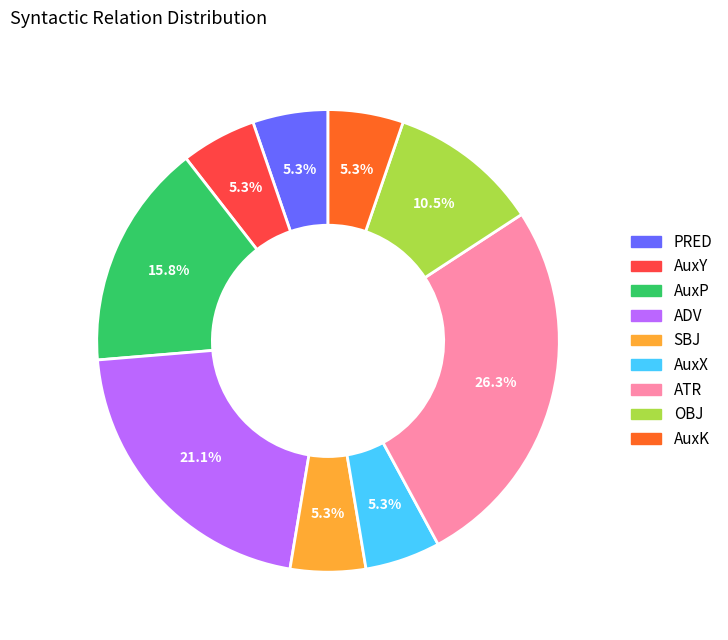

How many slices are in this pie chart?

9